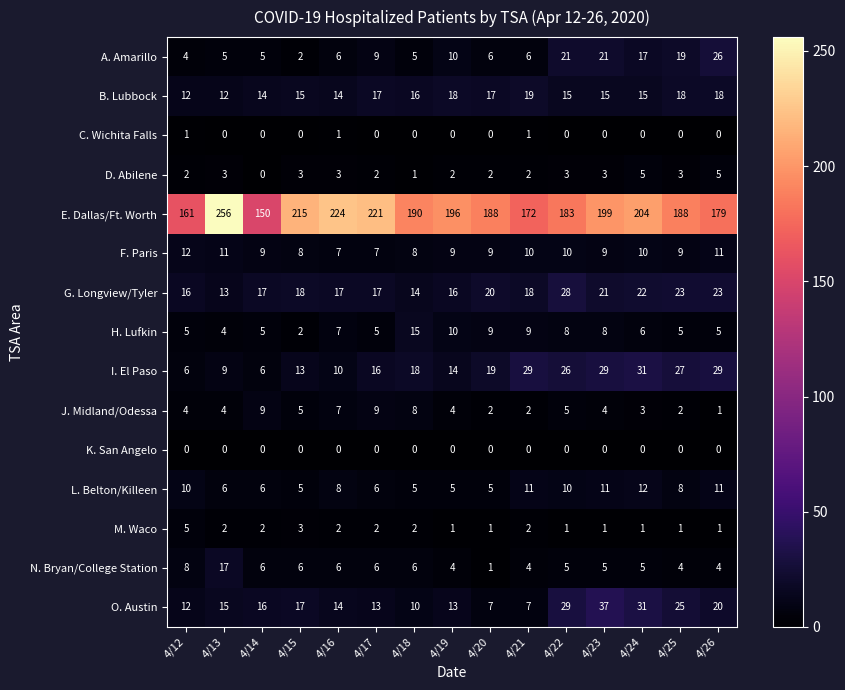

Count the number of categories in the chart.

15